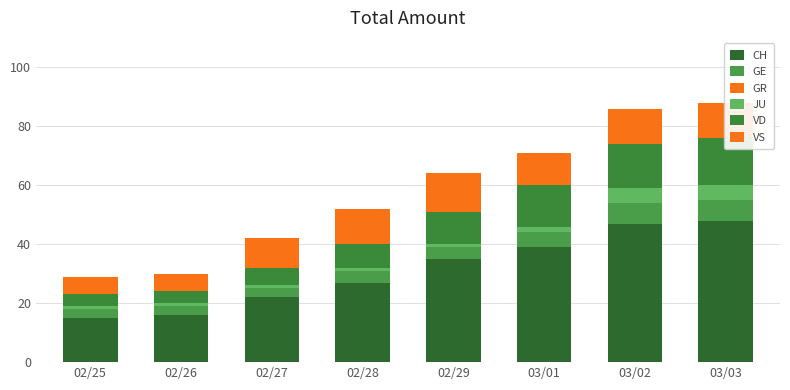

Rank the series at 03/02 from lowest to highest value.

GR, JU, GE, VS, VD, CH